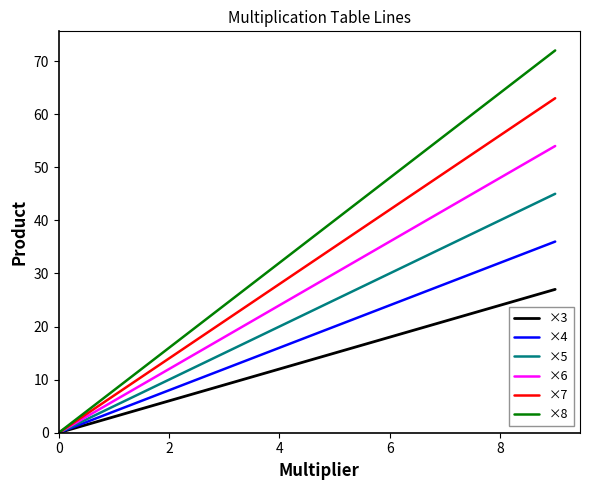

What are all the series names shown in the legend?

×3, ×4, ×5, ×6, ×7, ×8